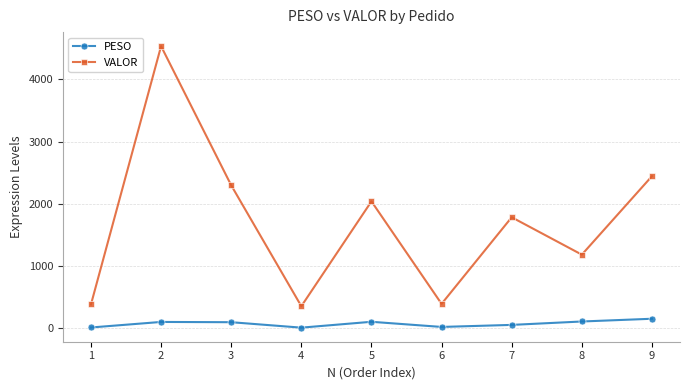

What is the difference between the VALOR values at 7 and 6?

1392.0